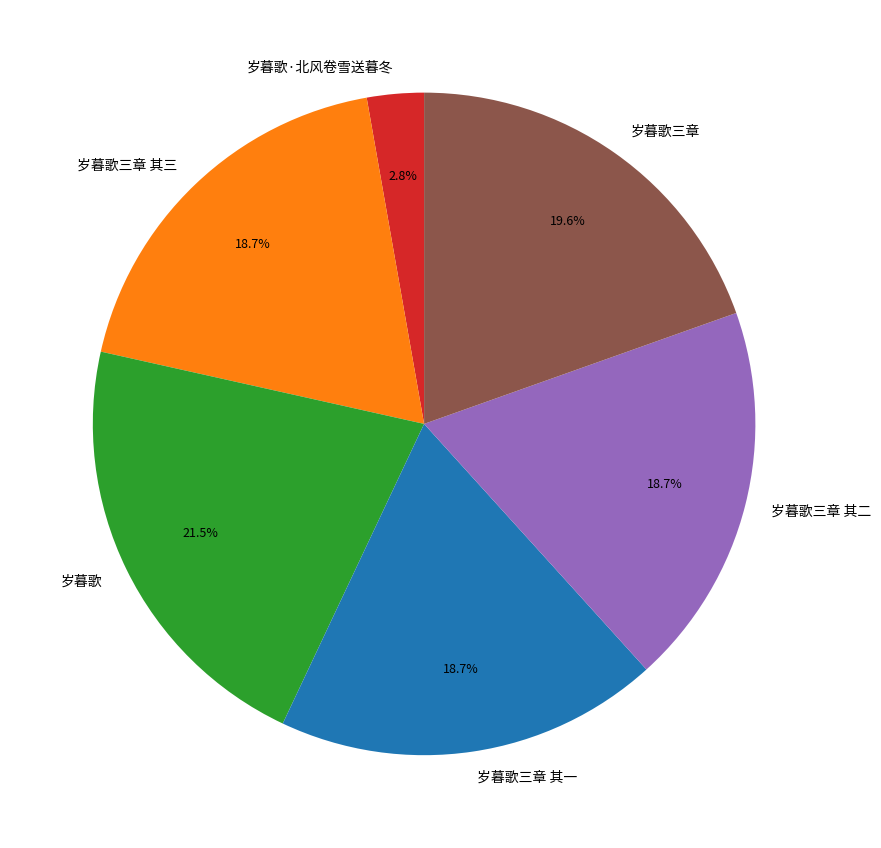

To the nearest percent, what portion does 岁暮歌三章 其一 represent?

19%